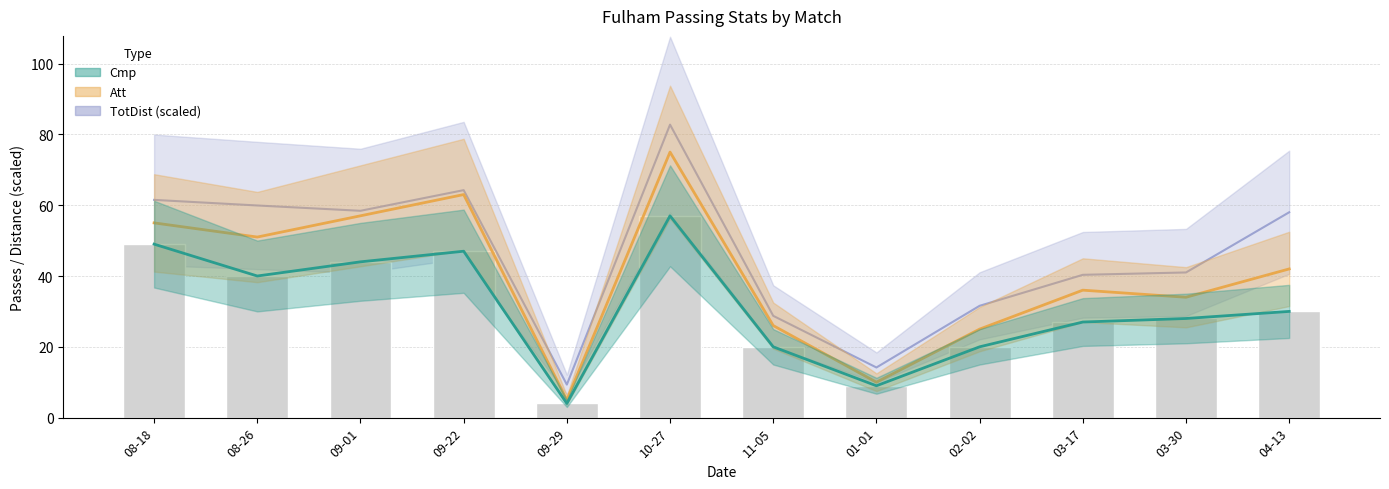

What are all the series names shown in the legend?

Cmp, Att, TotDist